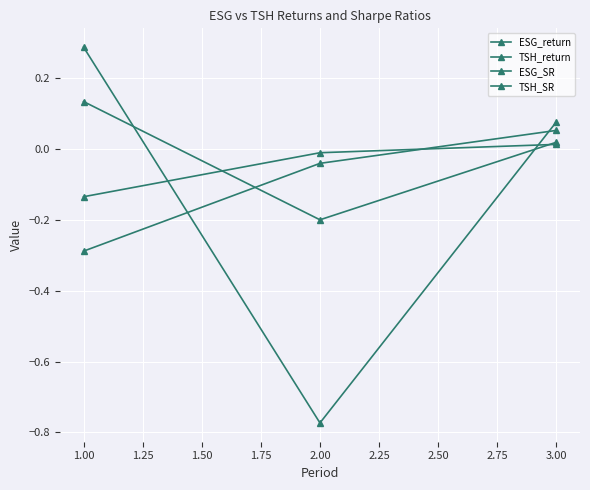

How many values in TSH_return are above zero?

1